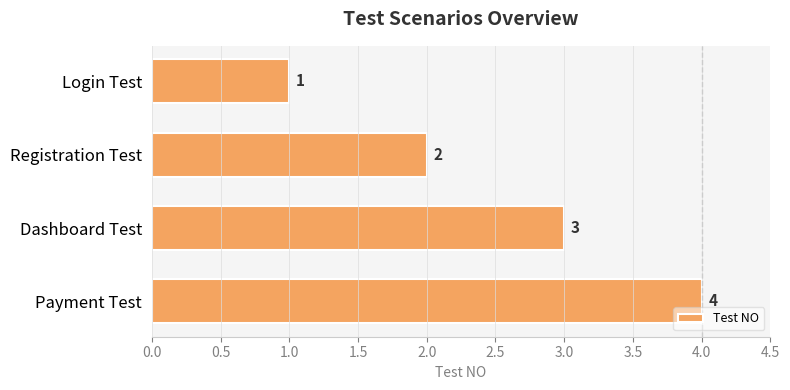

Is it true that the value at Dashboard Test is 3?

True